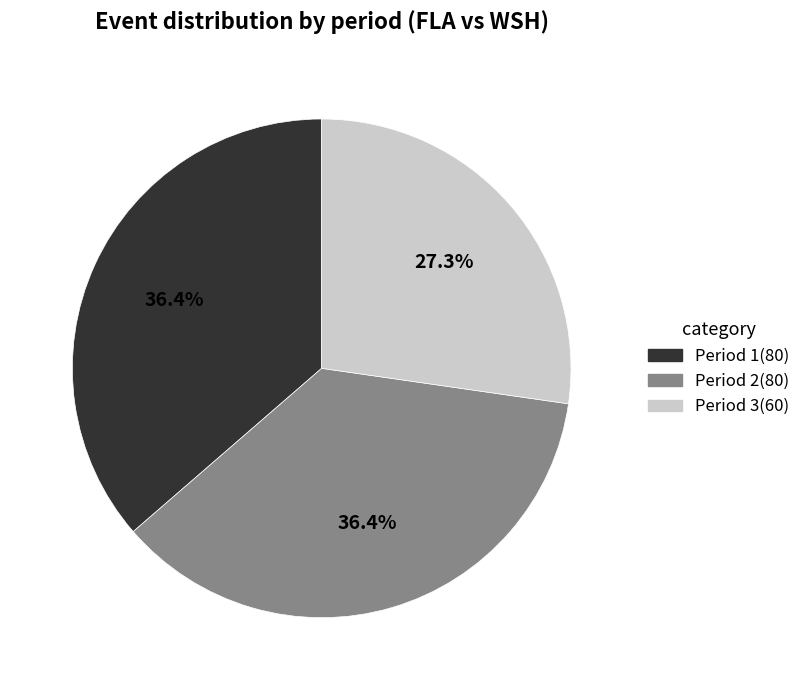

To the nearest percent, what is the combined percentage of Period 2 and Period 1?

73%